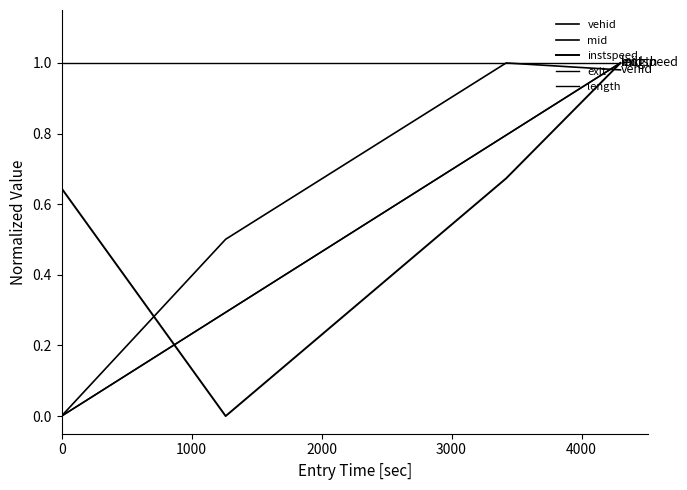

How many lines are shown in the chart?

5